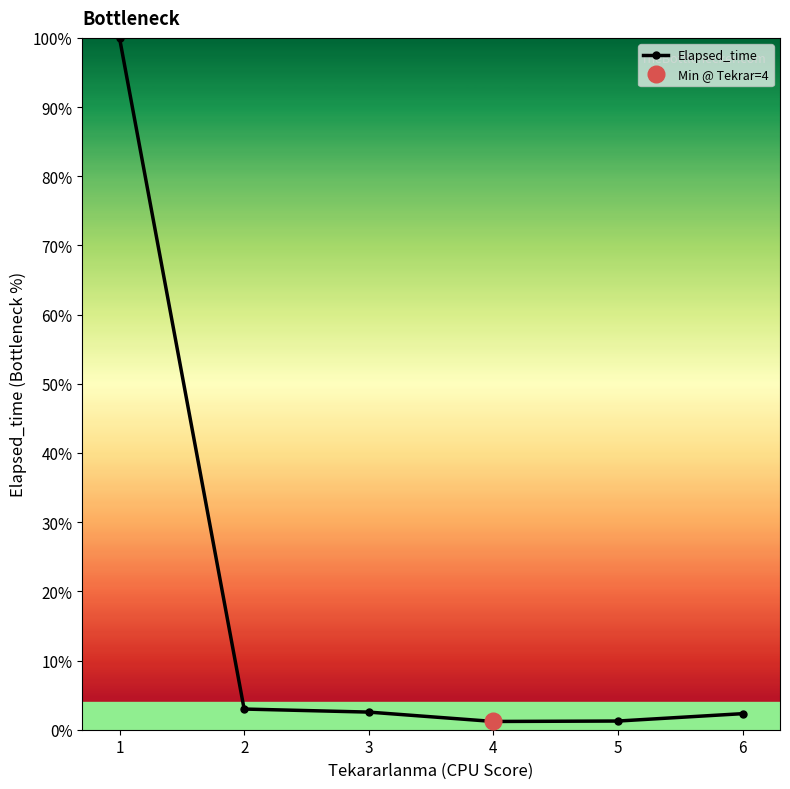

Count the number of data series in this chart.

1